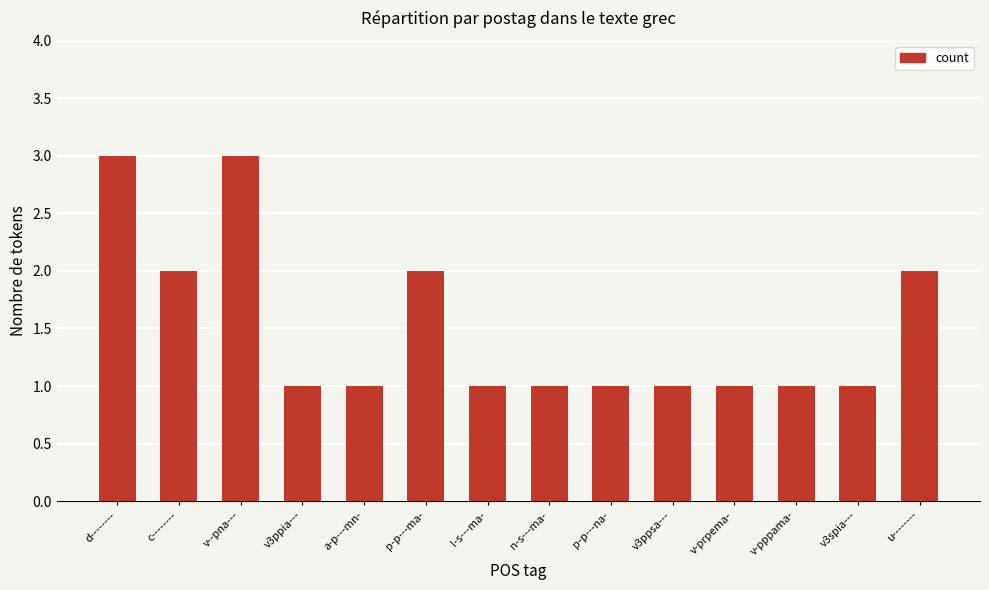

What is the label of the 2nd bar from the left?

c--------